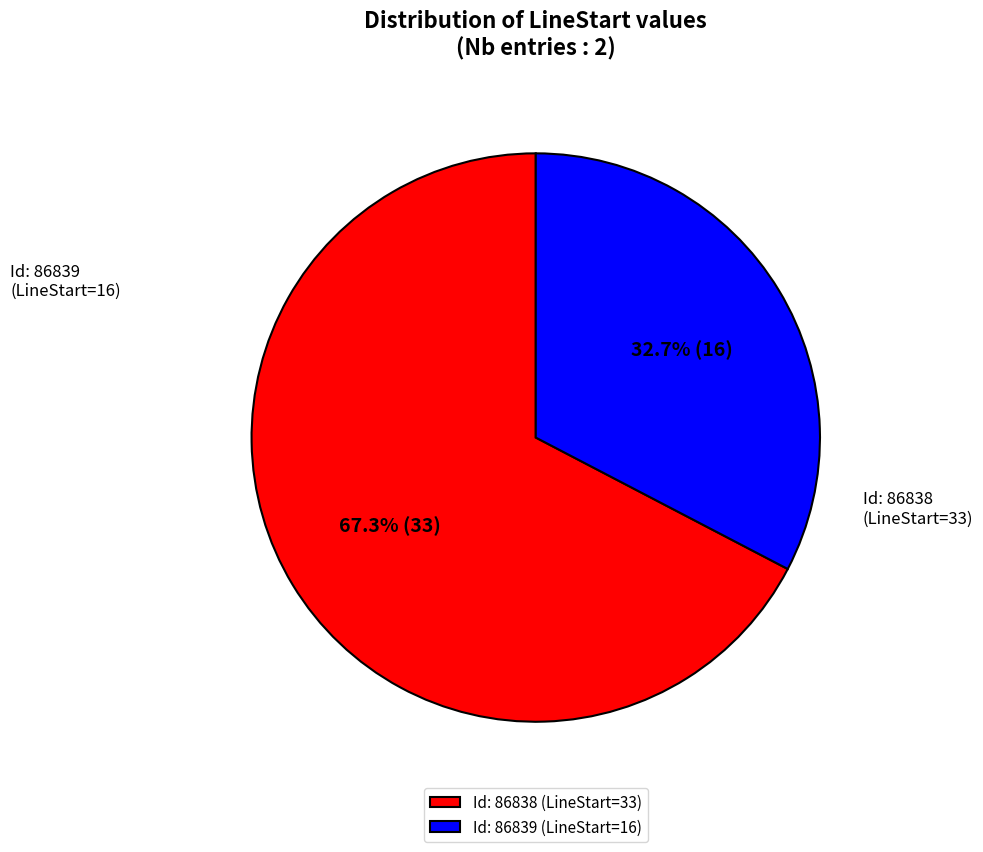

How many slices are in this pie chart?

2